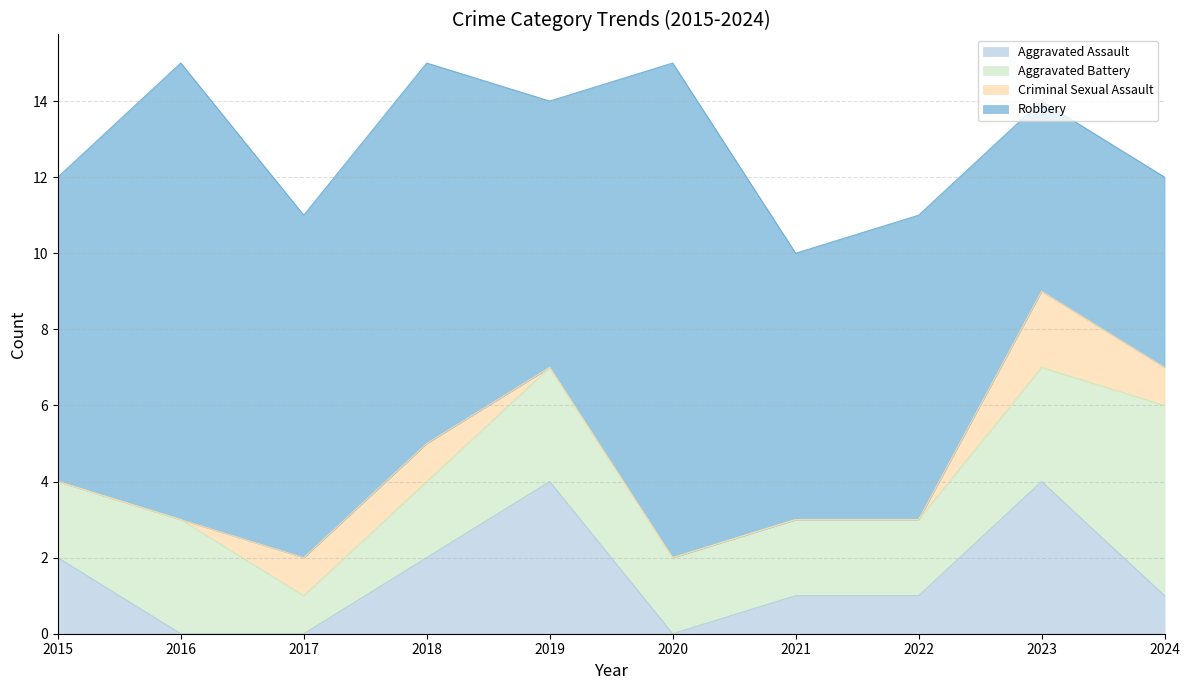

Reading left to right, extract all data points from this chart.

Aggravated Assault: 2	0	0	2	4	0	1	1	4	1
Aggravated Battery: 2	3	1	2	3	2	2	2	3	5
Criminal Sexual Assault: 0	0	1	1	0	0	0	0	2	1
Robbery: 8	12	9	10	7	13	7	8	5	5